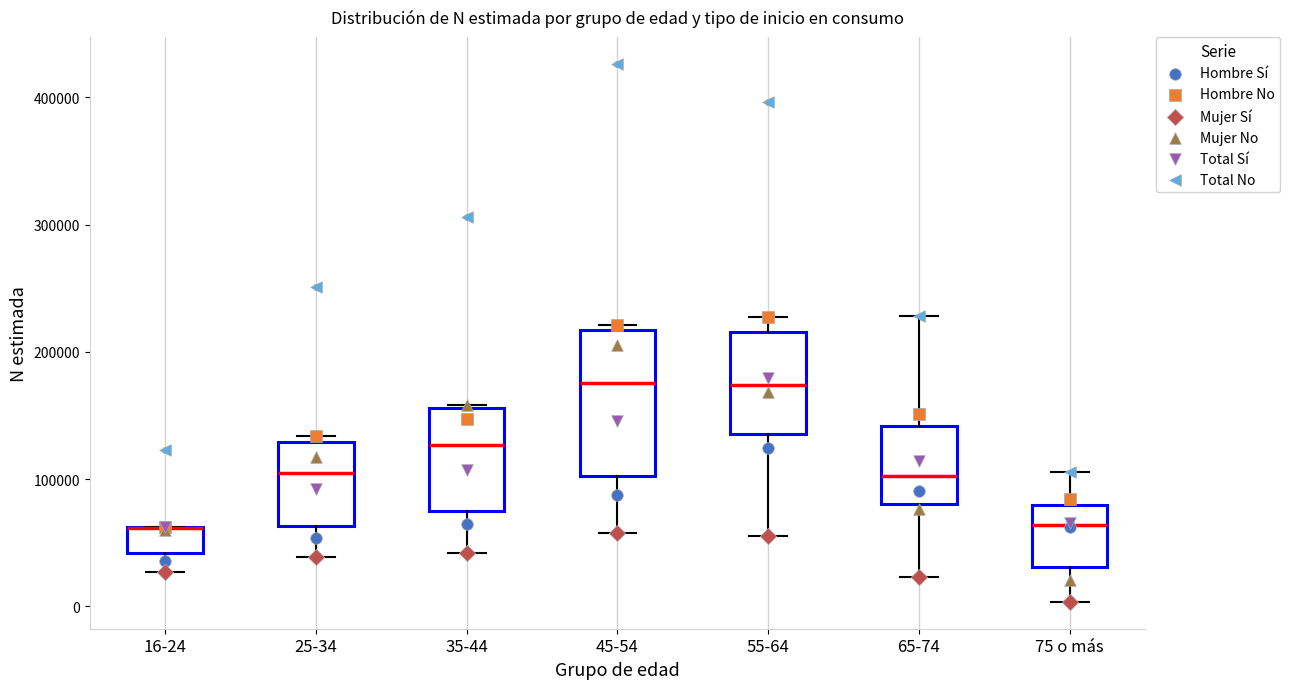

Reading left to right, transcribe this box plot: for each box, give where its median line is, the range the box spans, and where its two whiskers end, as read against the y-axis. The values are not printed on the chart, so give them approximately, as read against the axis.

16-24: median 60000 (drawn on the box's upper edge), box 40000 to 60000, whiskers 30000 to 60000
25-34: median 100000, box 60000 to 130000, whiskers 40000 to 130000 (just above the box's upper edge)
35-44: median 130000, box 80000 to 160000, whiskers 40000 to 160000
45-54: median 180000, box 100000 to 220000, whiskers 60000 to 220000 (just above the box's upper edge)
55-64: median 170000, box 140000 to 220000, whiskers 60000 to 230000
65-74: median 100000, box 80000 to 140000, whiskers 20000 to 230000
75 o más: median 60000, box 30000 to 80000, whiskers 0 to 110000